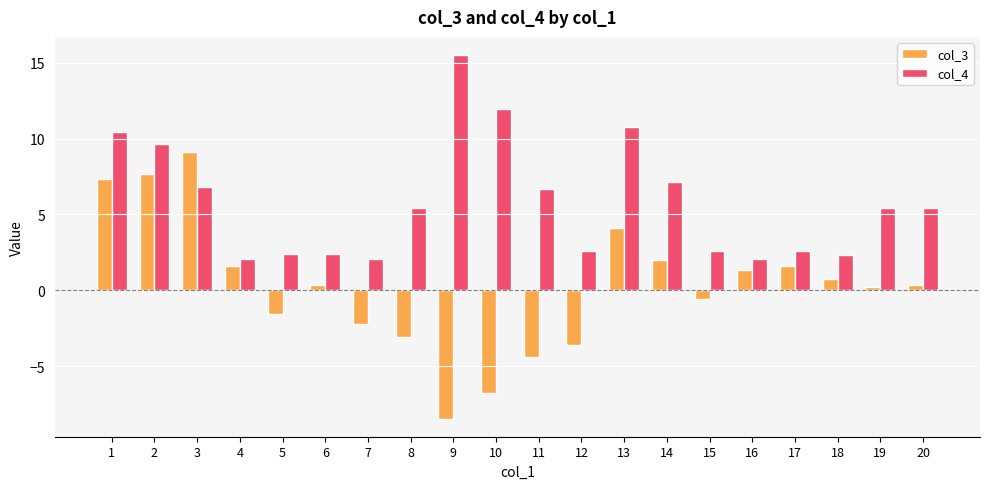

What is the difference between the maximum and second lowest values in the col_3 series?

15.8